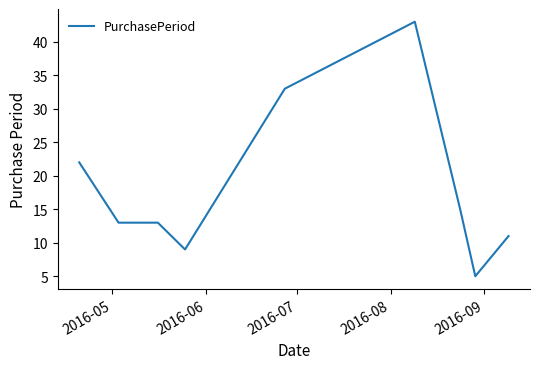

What is the difference between the maximum and minimum values?

38